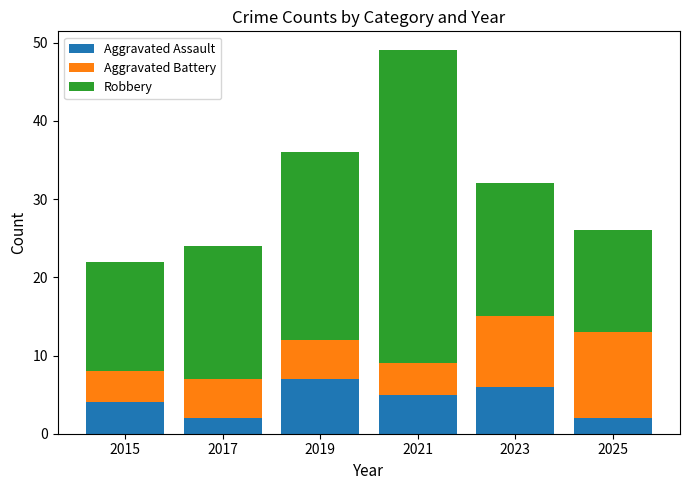

The Aggravated Assault series shows 2 at 2025. True or false?

True